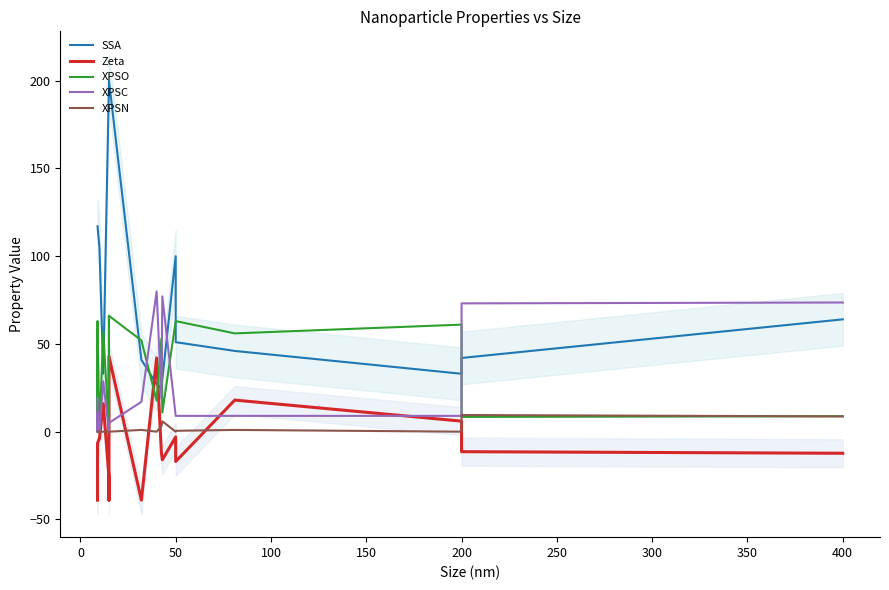

True or false: XPSO has more than 2 interior local peaks.

True